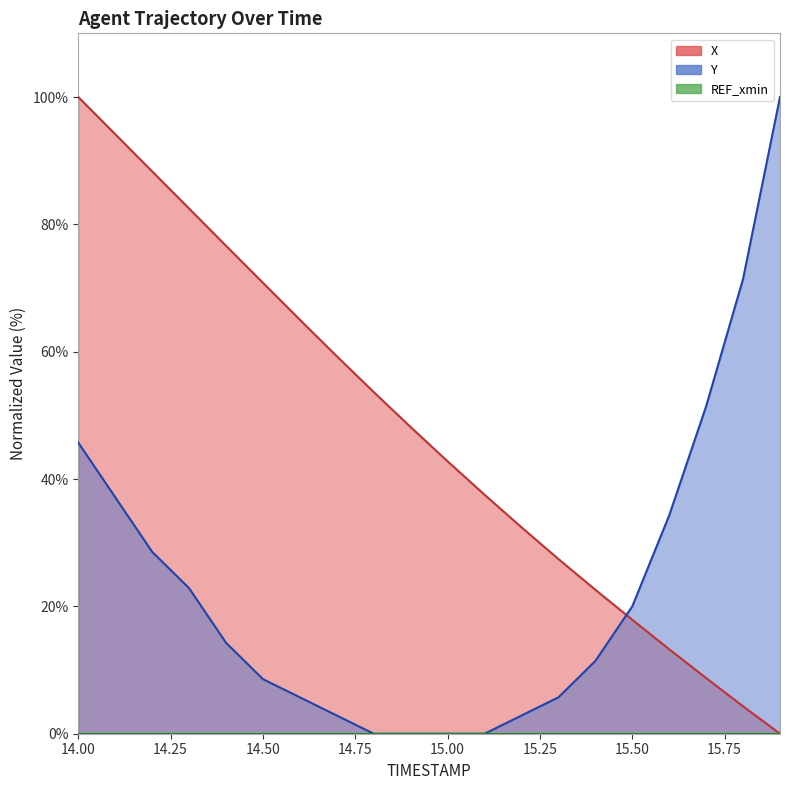

What is the label of the 12th point from the right?

14.8